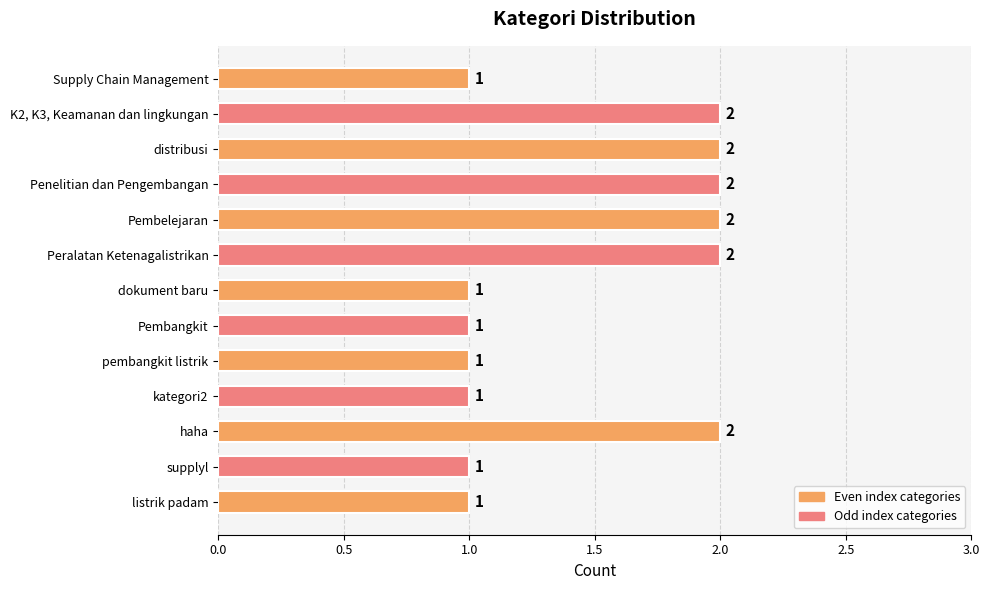

How many values are between 1 and 2?

13